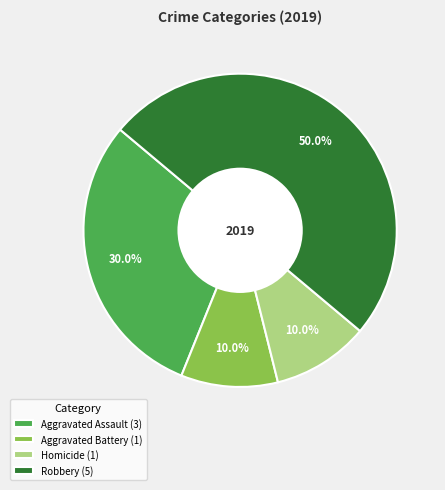

Do Robbery (5) and Aggravated Assault (3) together represent more than half of the pie?

Yes